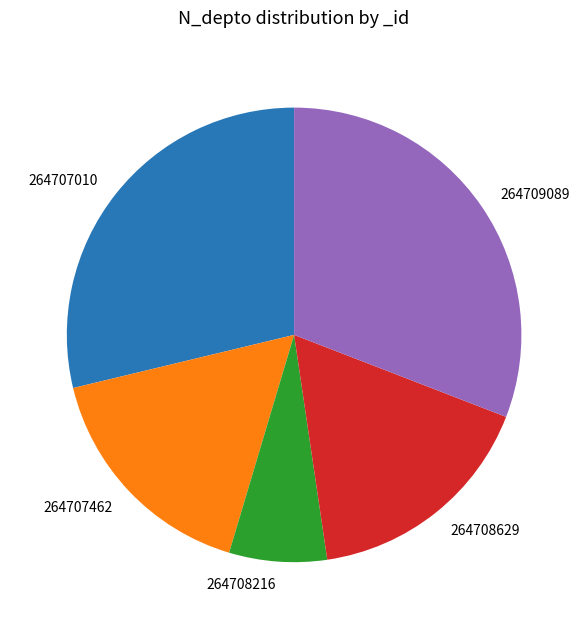

Combined, do 264707462 and 264708629 account for over 50%?

No